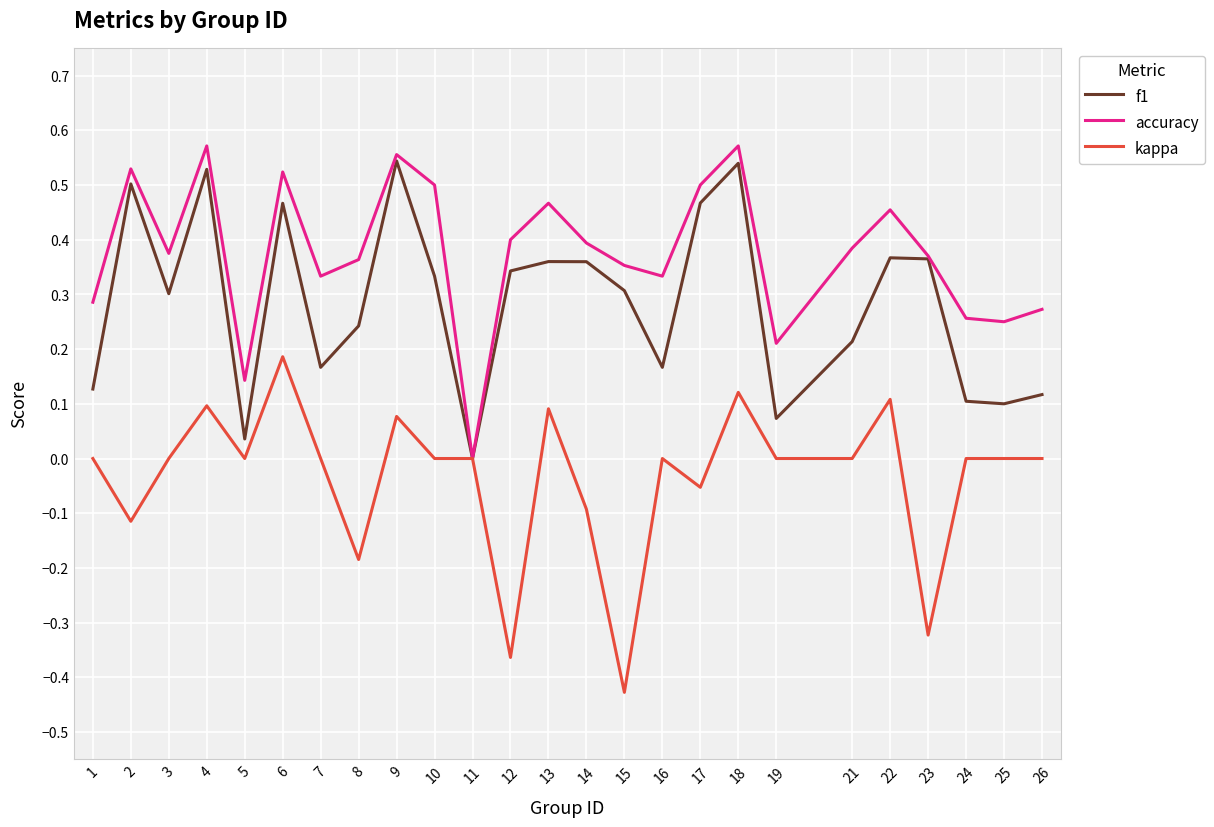

Which series has the largest range (max minus min)?

kappa